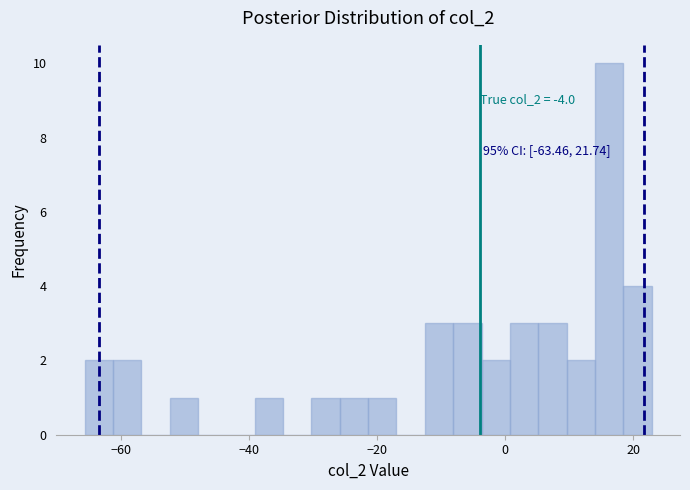

Read against the x-axis, roughly where is the centre of the tallest bar?

16